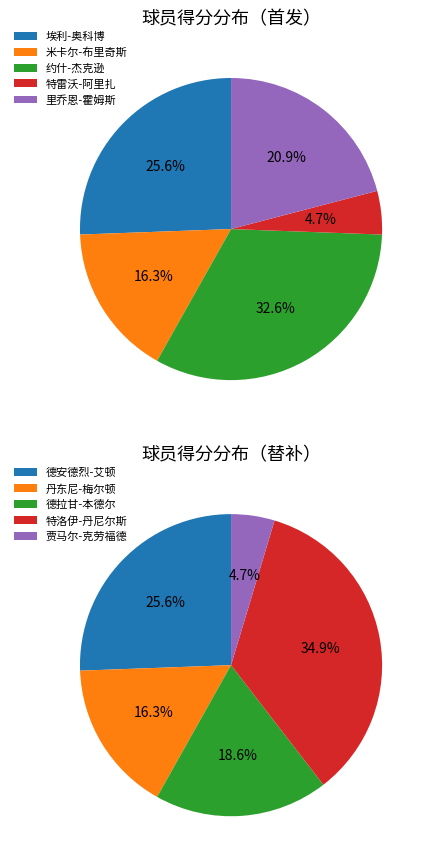

Count the number of slices in the pie.

10